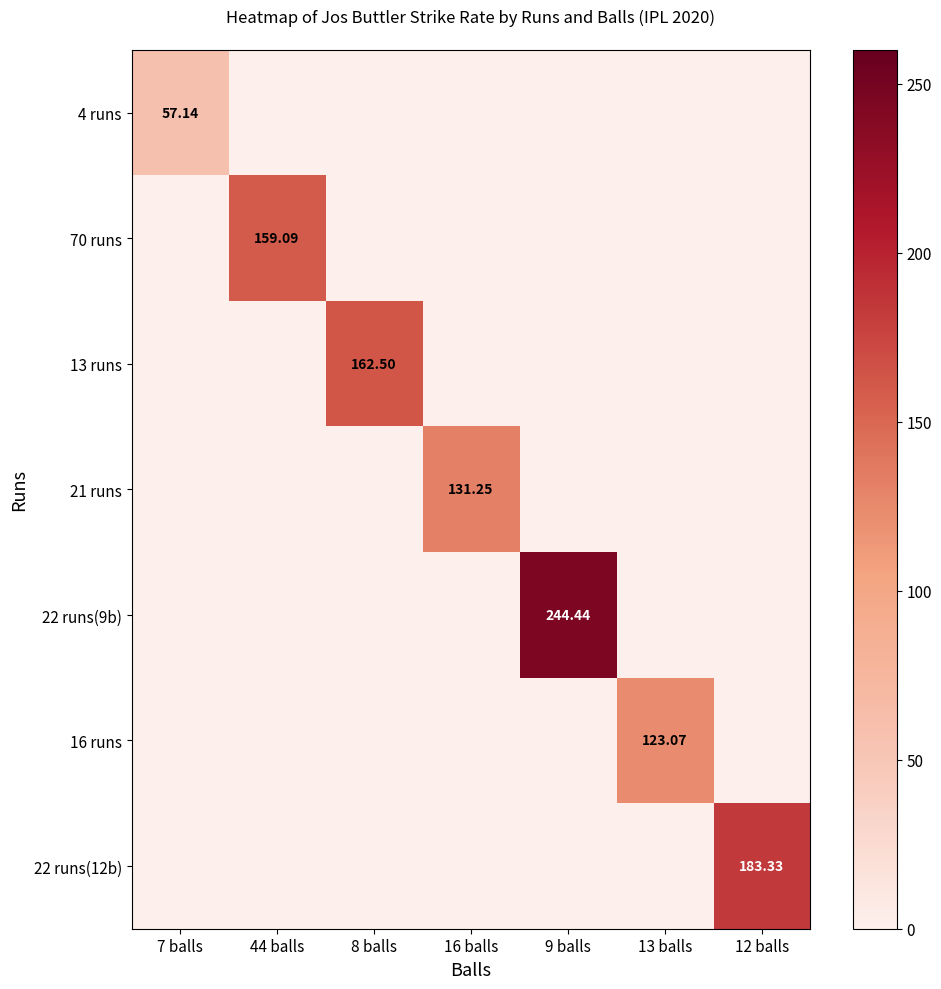

How many values in the 21 runs series exceed 0?

1